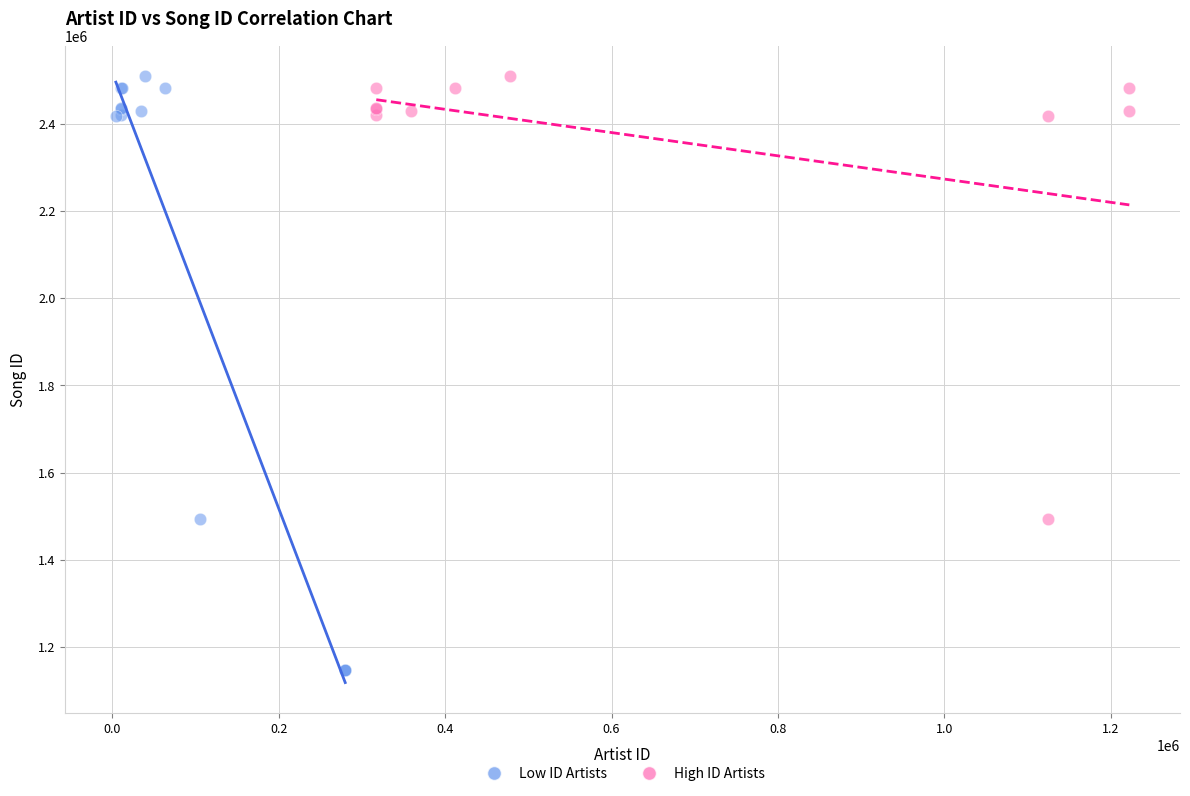

Which series contains the lowest Y value?

Low ID Artists